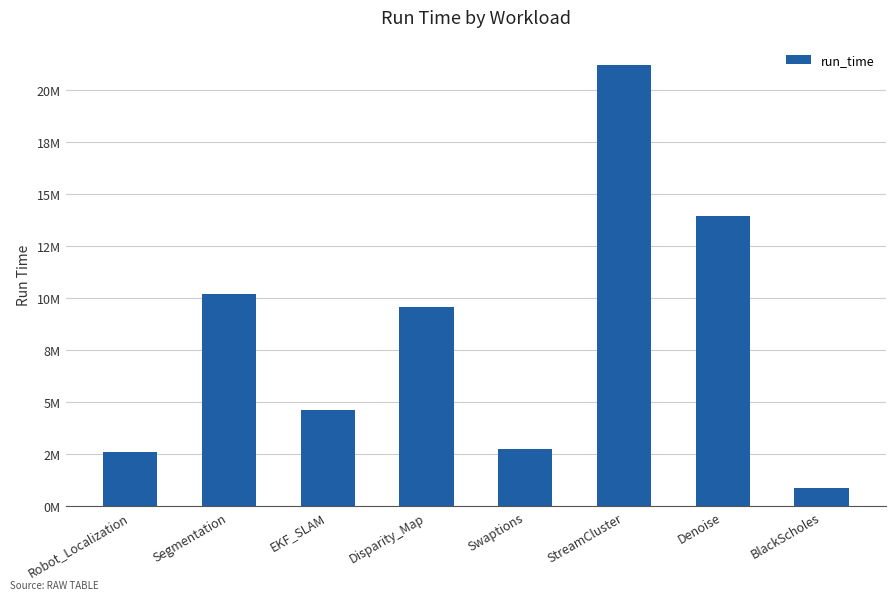

Does the chart contain any negative values?

No